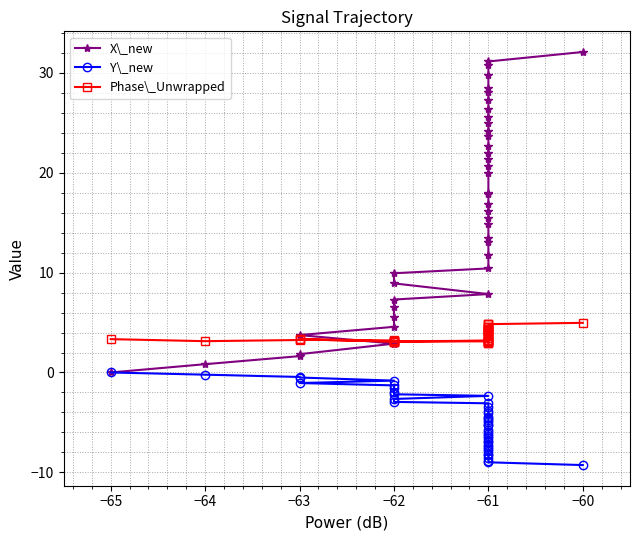

Reading left to right, transcribe all the data shown in this chart.

X\_new: 0.0	0.8	1.6	1.8	2.9	3.7	4.6	5.5	6.5	7.3	7.9	8.9	9.9	10.4	11.8	13.0	13.5	14.9	15.5	16.1	16.9	17.9	18.0	20.0	20.7	21.4	22.0	22.7	23.6	24.2	25.0	25.6	26.4	27.2	28.1	28.5	29.8	30.8	31.1	32.1
Y\_new: 0.0	-0.2	-0.4	-0.5	-0.8	-1.1	-1.3	-1.6	-1.9	-2.2	-2.3	-2.7	-2.9	-3.1	-3.5	-3.9	-4.0	-4.4	-4.6	-4.8	-5.0	-5.3	-5.3	-5.8	-6.0	-6.2	-6.3	-6.6	-6.8	-7.0	-7.2	-7.4	-7.7	-7.9	-8.1	-8.2	-8.6	-8.9	-9.0	-9.3
Phase\_Unwrapped: 3.3	3.1	3.3	3.3	3.1	3.3	3.2	3.1	3.0	3.1	3.2	3.1	3.1	3.1	3.0	3.0	3.0	3.0	3.1	3.1	3.3	3.5	3.4	3.6	3.7	3.8	3.9	4.1	4.1	4.2	4.3	4.3	4.3	4.5	4.5	4.6	4.8	4.8	4.8	5.0